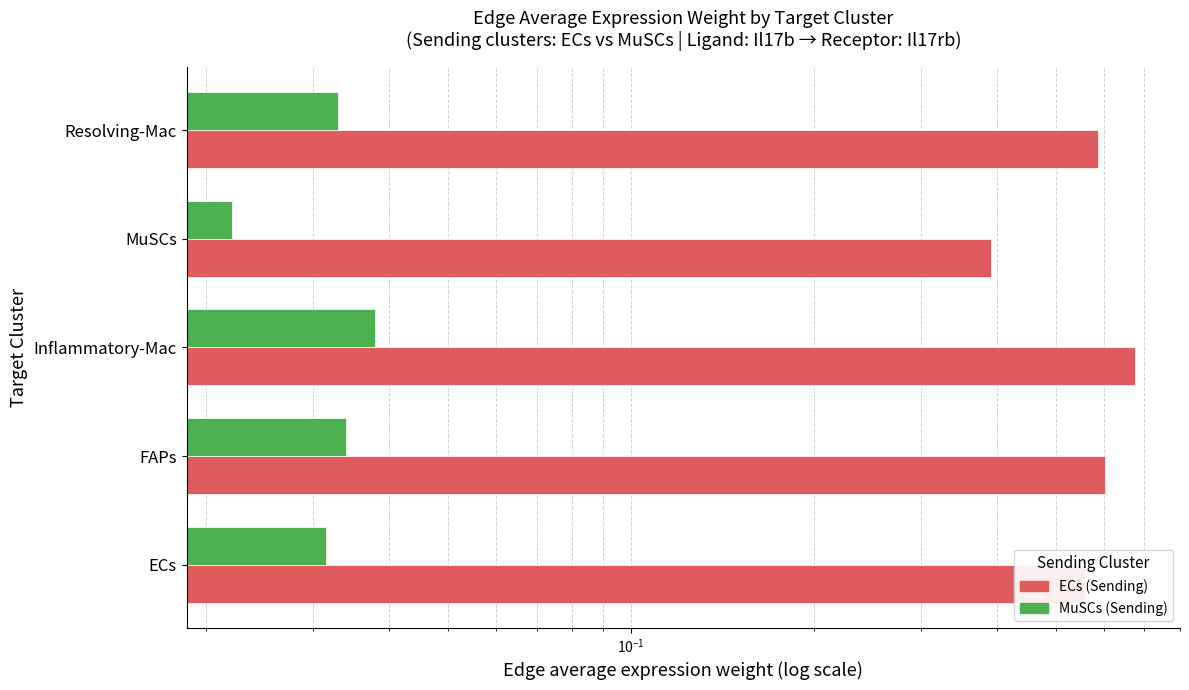

Count the ECs values in the range 0 to 1.

5